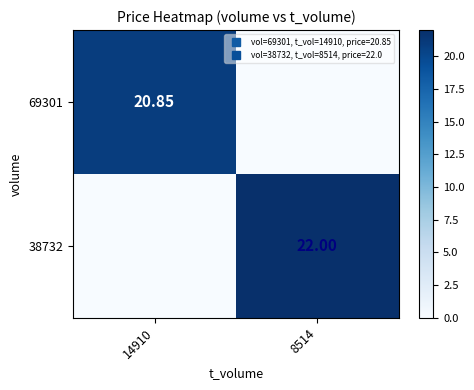

Which has a higher value, 14910 or 8514?

14910